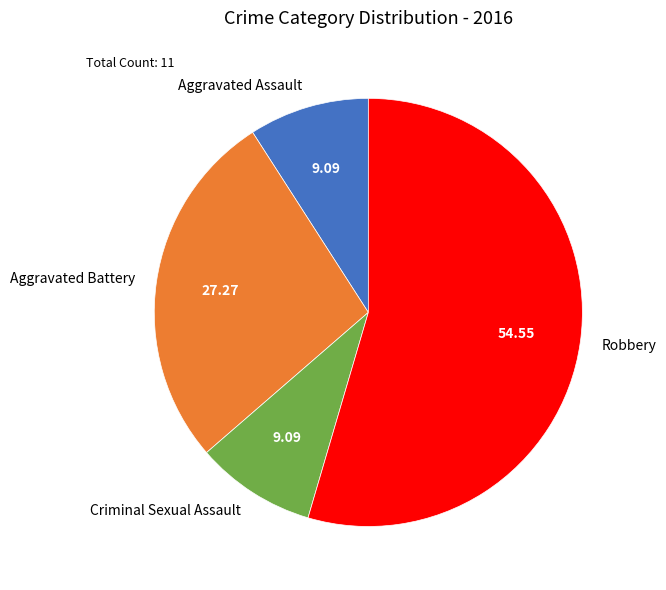

How many slices are in this pie chart?

4